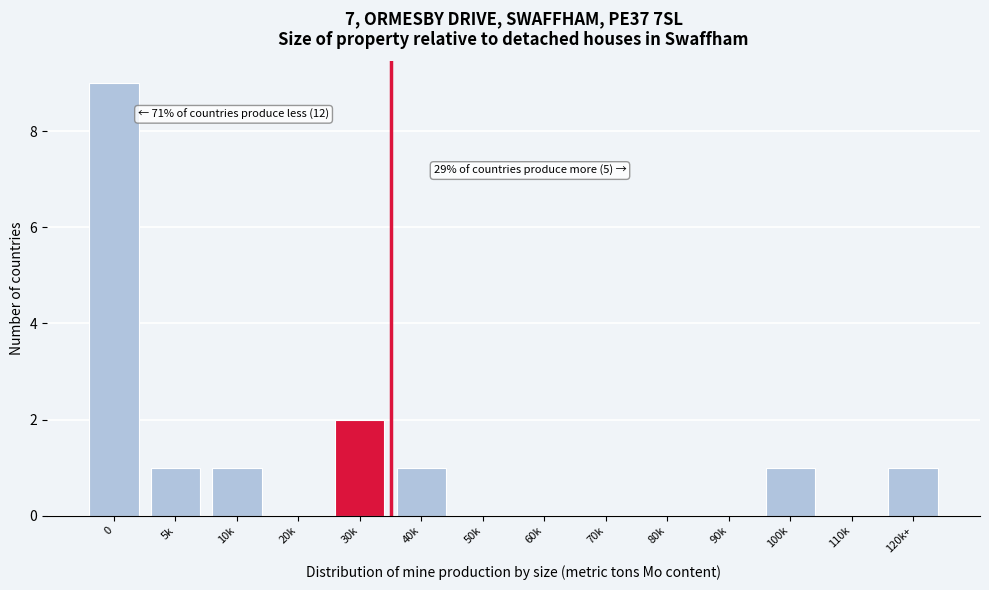

Reading left to right, what are all the values shown in this chart?

0=9	5k=1	10k=1	20k=0	30k=2	40k=1	50k=0	60k=0	70k=0	80k=0	90k=0	100k=1	110k=0	120k+=1